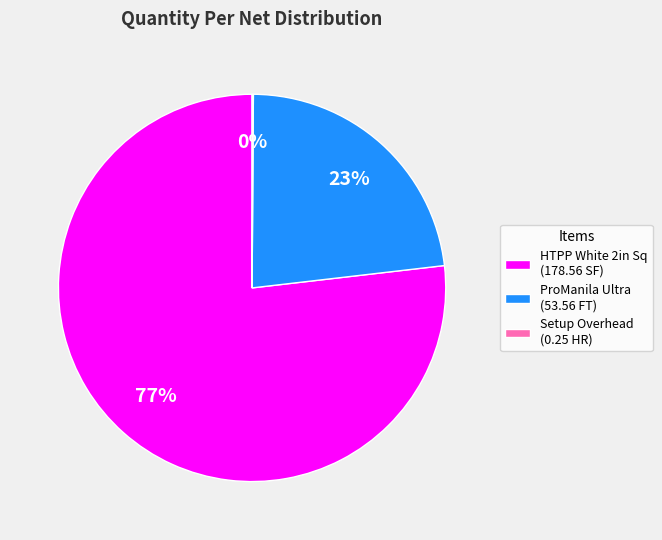

To the nearest percent, what percentage of the pie is ProManila Ultra (53.56 FT)?

23%